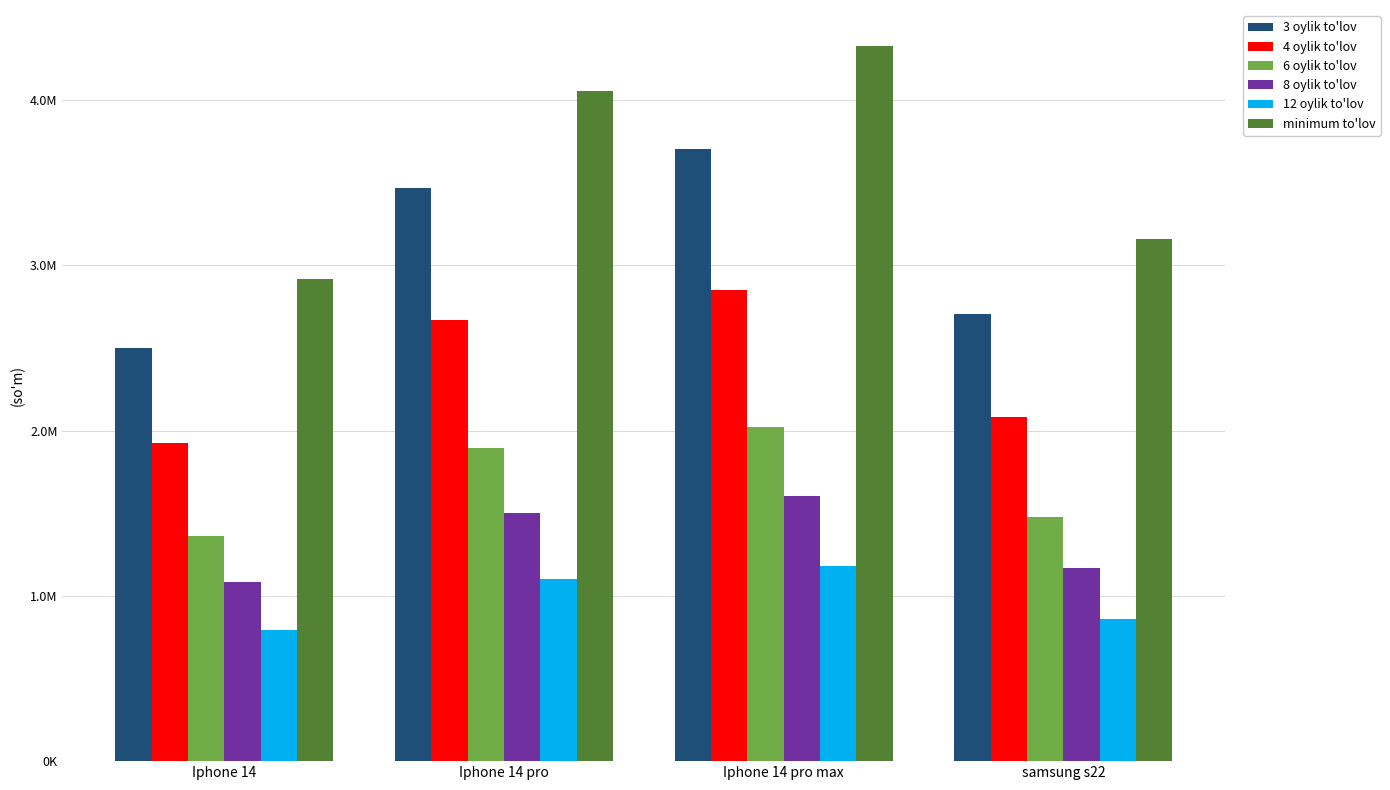

List the labels in order of 4 oylik to'lov value, largest first.

Iphone 14 pro max, Iphone 14 pro, samsung s22, Iphone 14